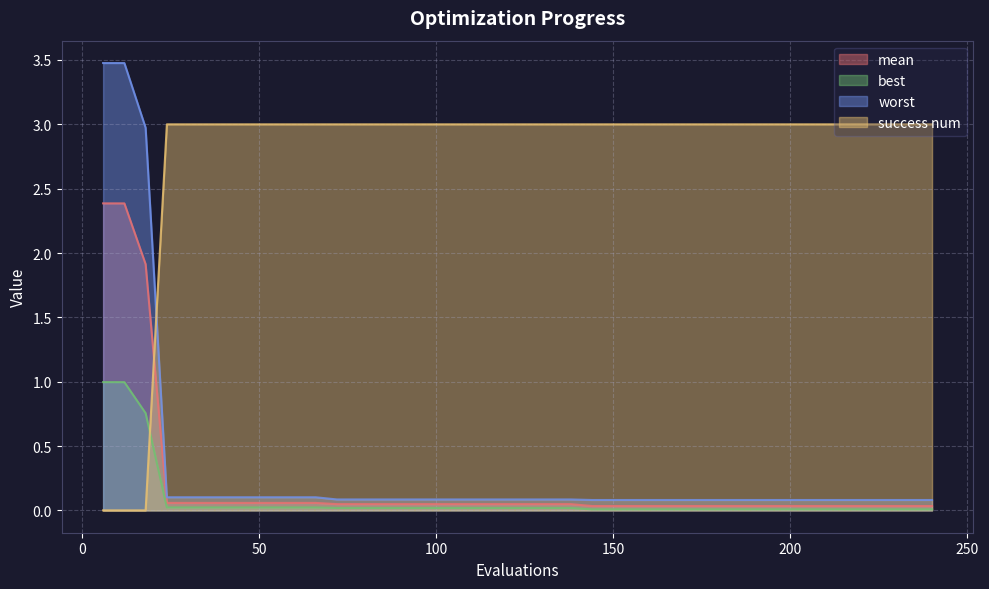

What is the difference between the worst values at 18 and 180?

2.9